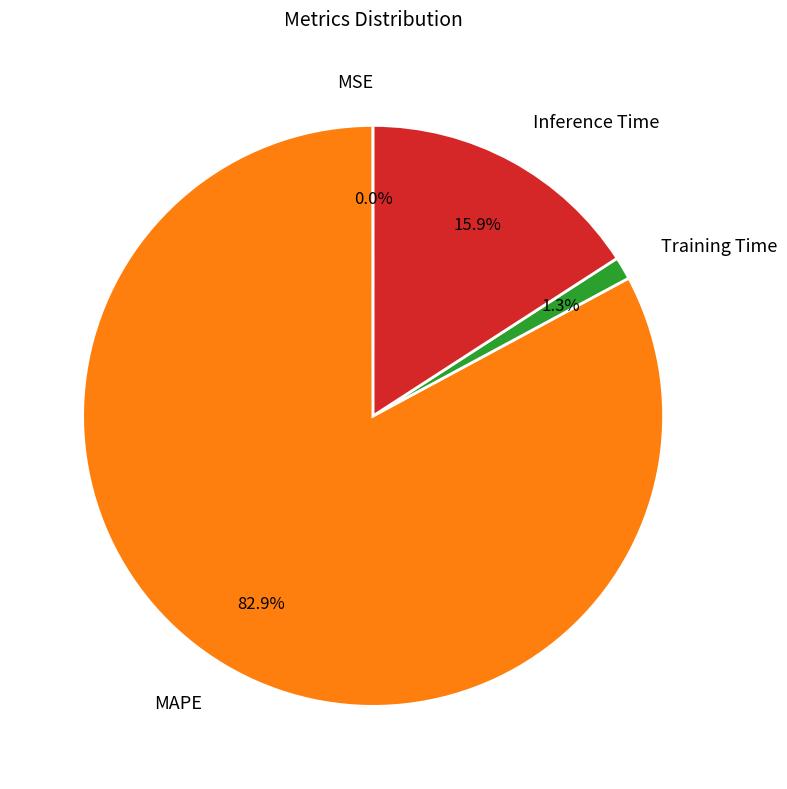

Is it true that Training Time is 1% of the pie?

True